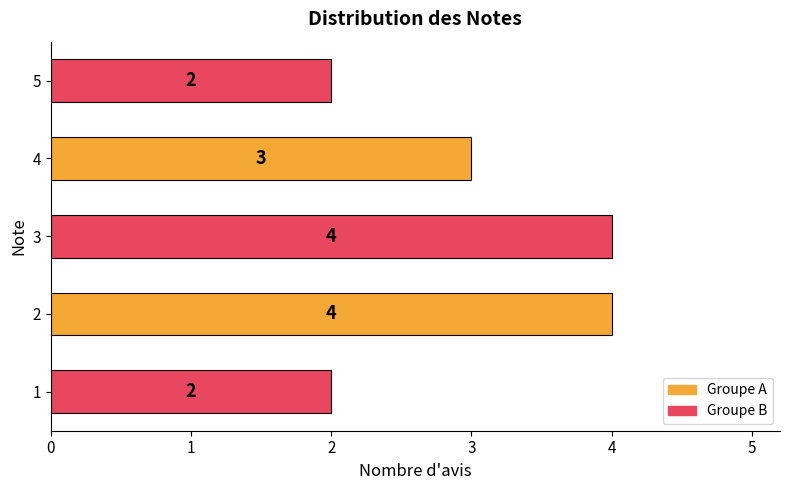

What is the minimum value shown in the chart?

2